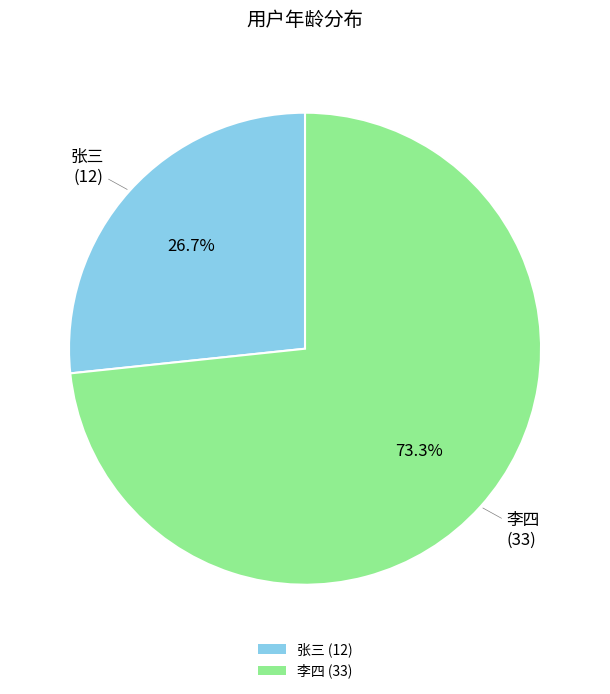

What percentage is the 张三 slice, to the nearest percent?

27%